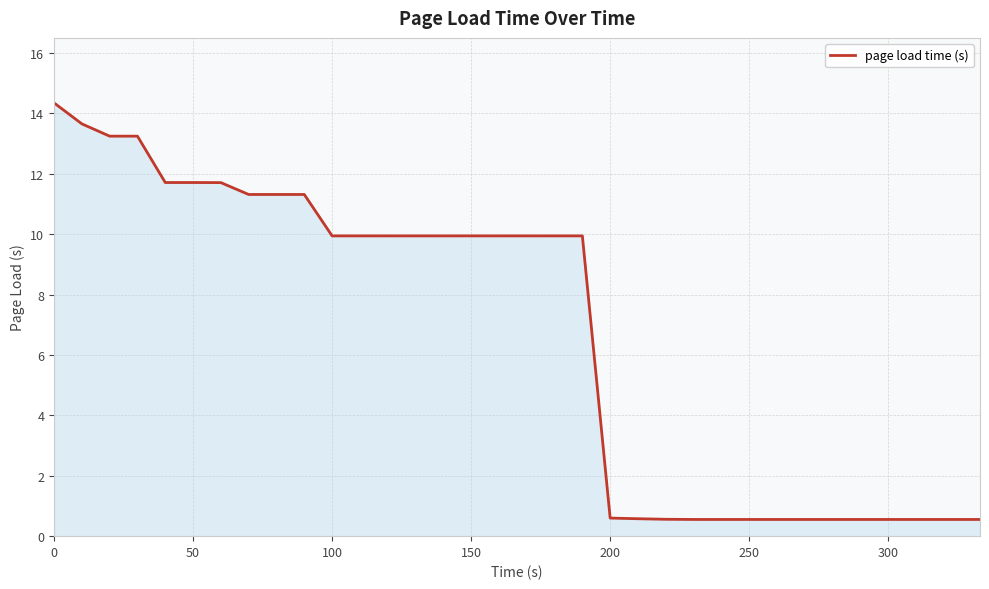

What is the difference between the maximum and minimum values?

13.8